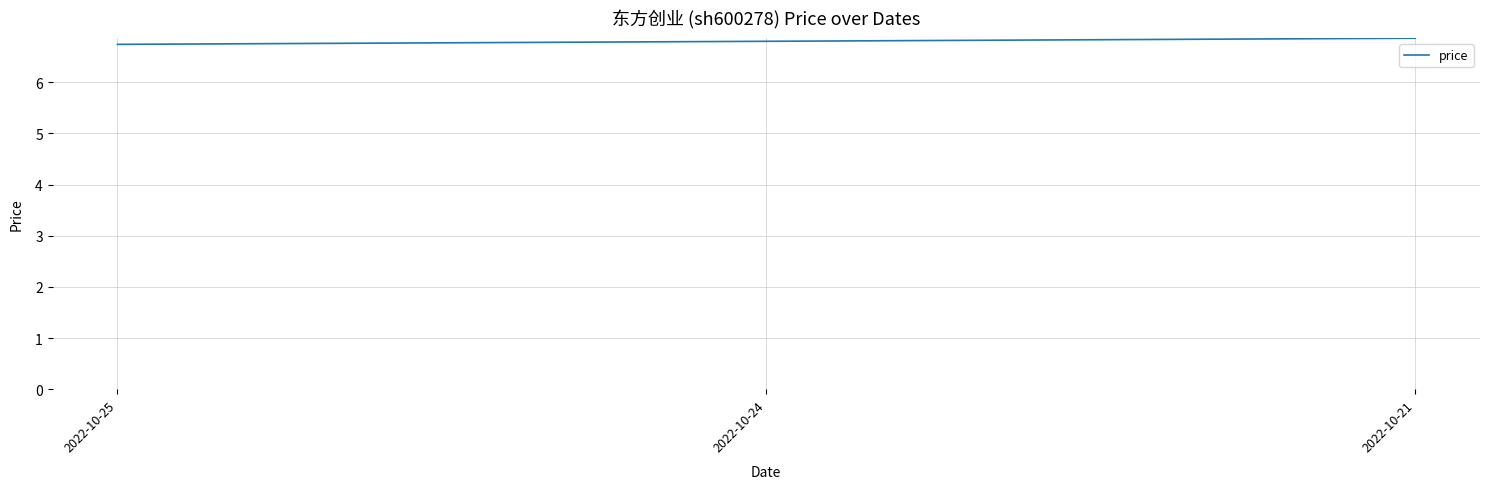

What is the sum of the values at 2022-10-24 and 2022-10-21?

13.7